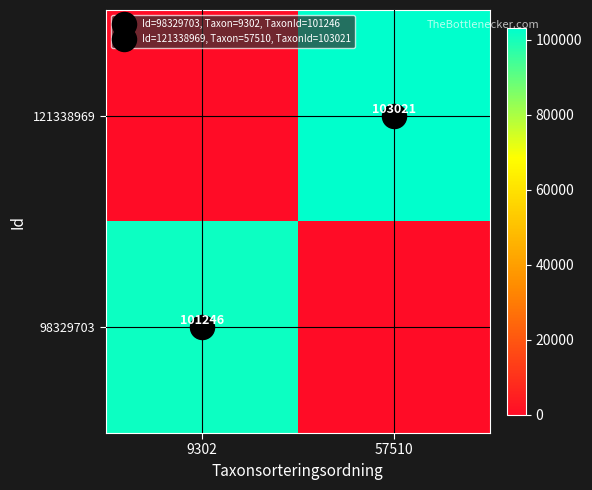

At which category is the sum across all series the highest?

57510